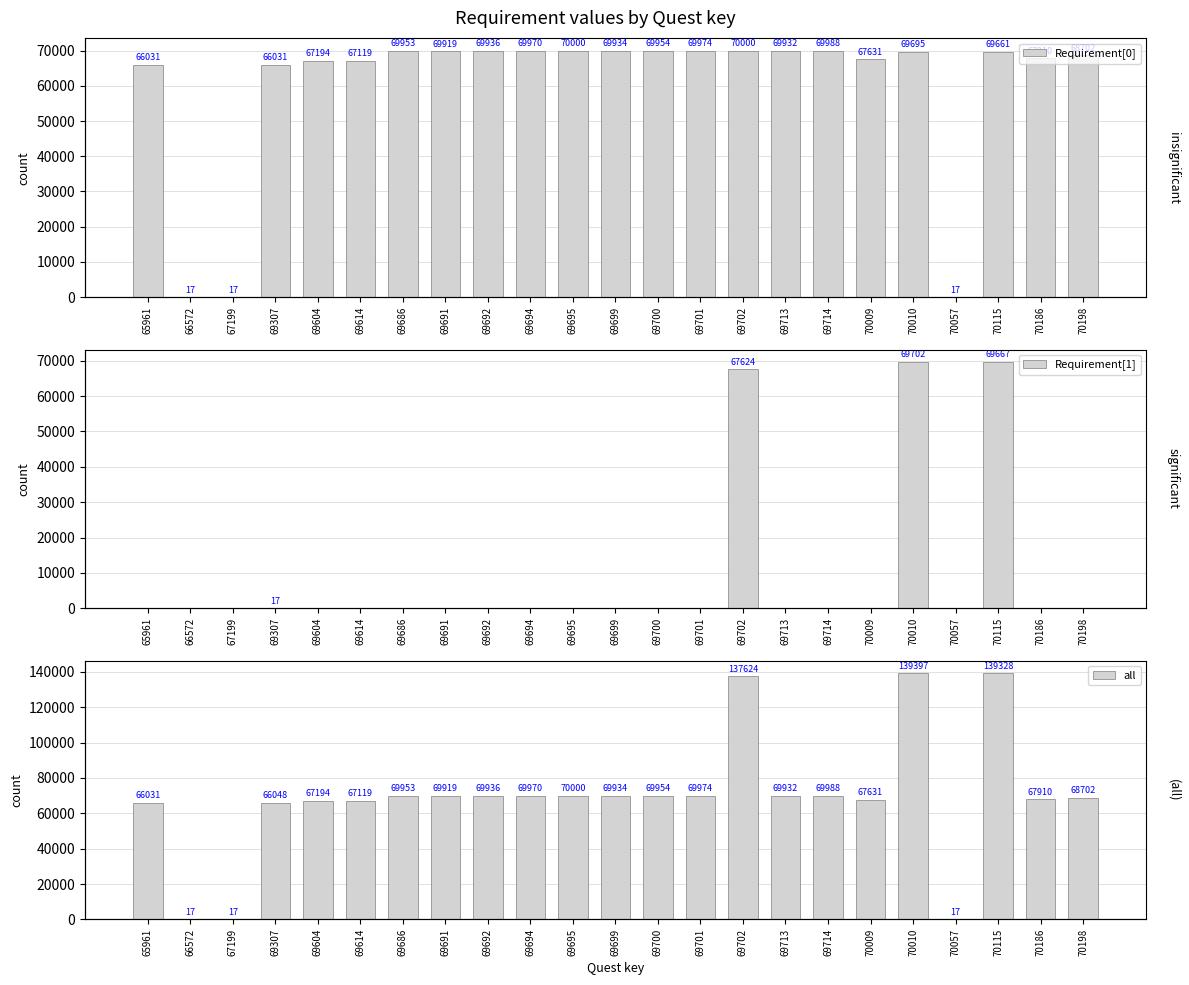

At 70198, list the series in order from smallest to largest.

Requirement[1], Requirement[0], all